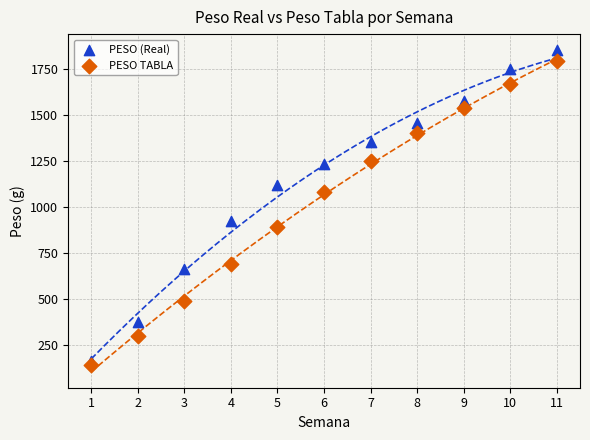

In the PESO TABLA series, what Y value is closest to 965?

890.0